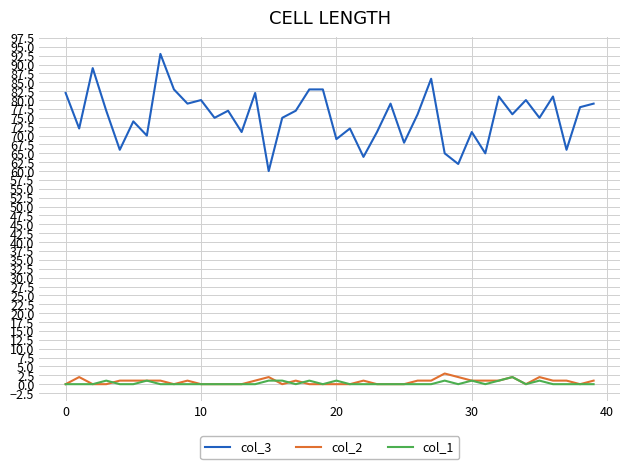

What is the greatest value displayed?

93